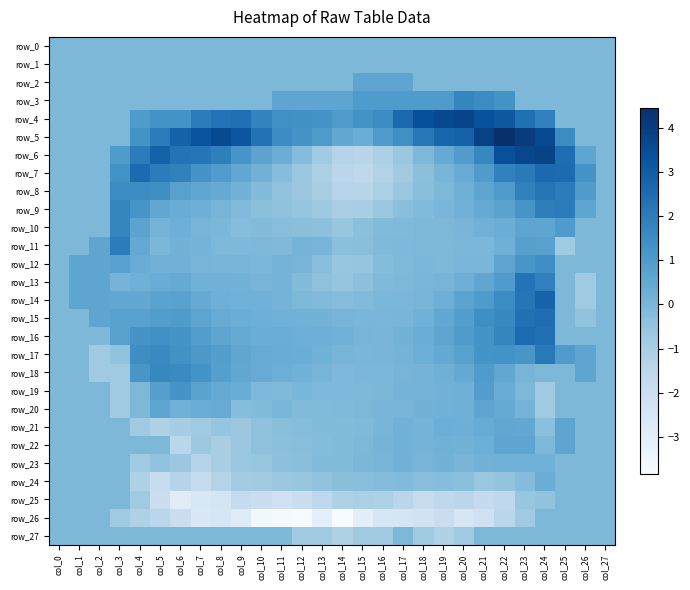

What is the sum of the row_12 values at col_17 and col_16?

-0.3